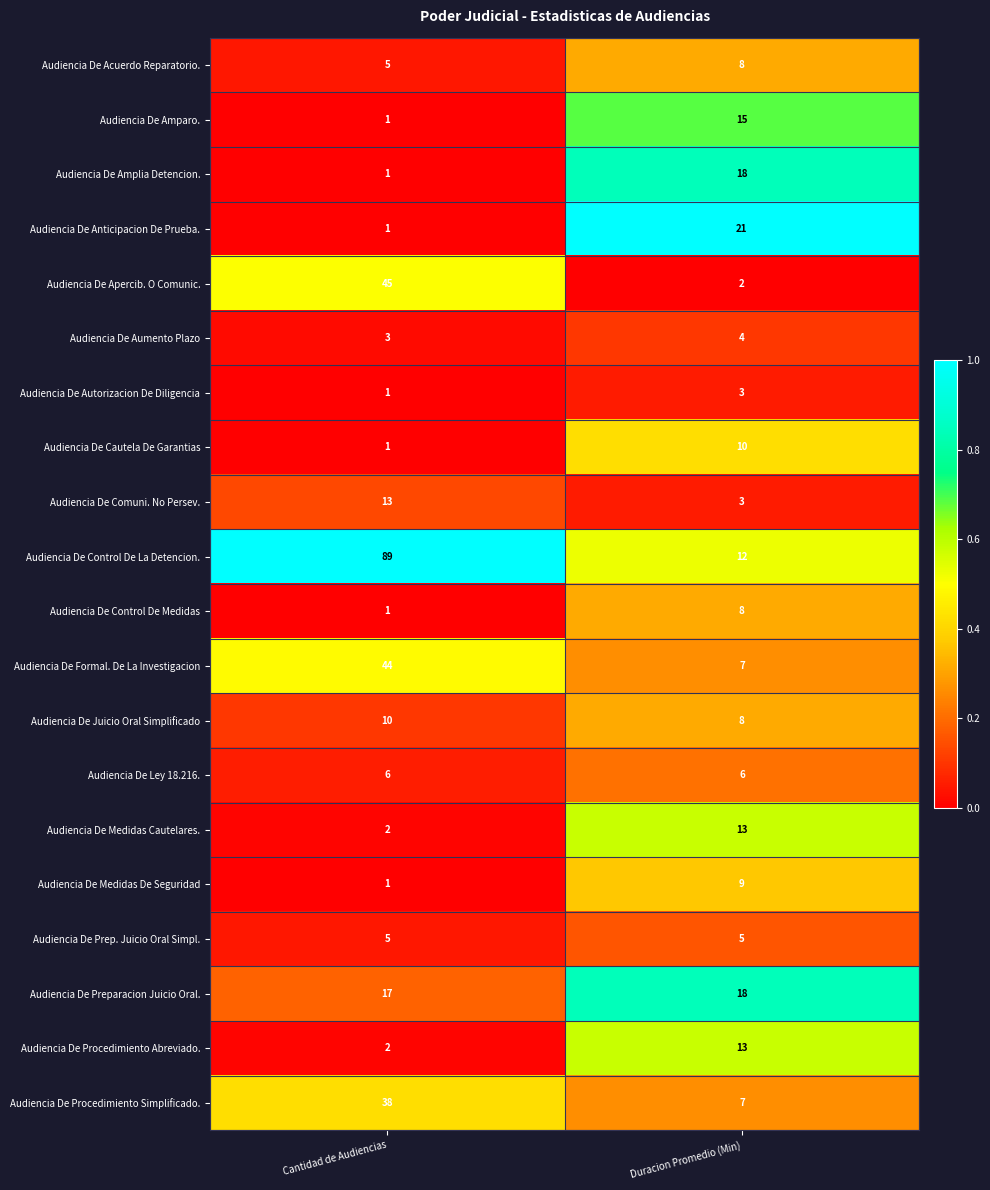

Between Cantidad de Audiencias and Duracion Promedio (Min), which series saw the biggest shift?

Audiencia De Control De La Detencion.